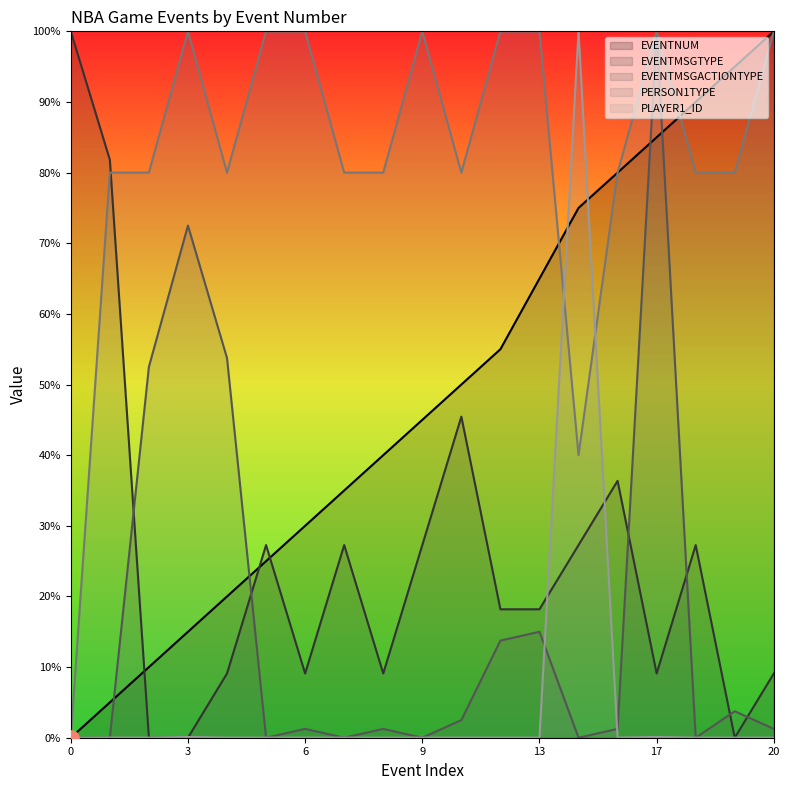

What are all the series names shown in the legend?

EVENTNUM, EVENTMSGTYPE, EVENTMSGACTIONTYPE, PERSON1TYPE, PLAYER1_ID